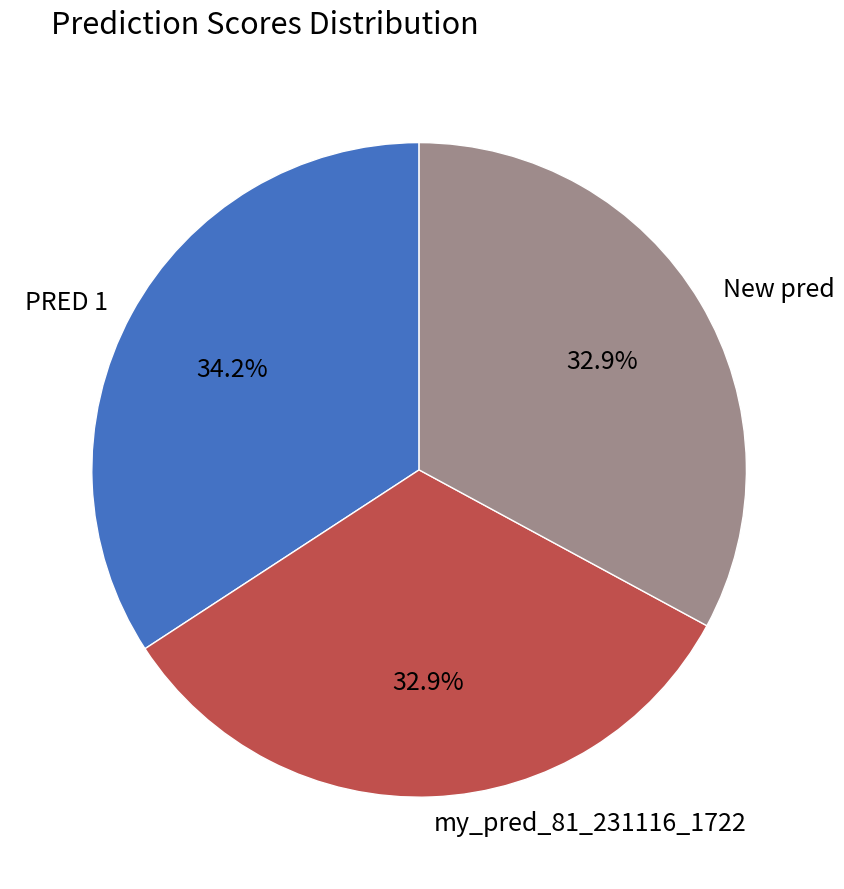

The my_pred_81_231116_1722 slice represents 33% of the pie. True or false?

True